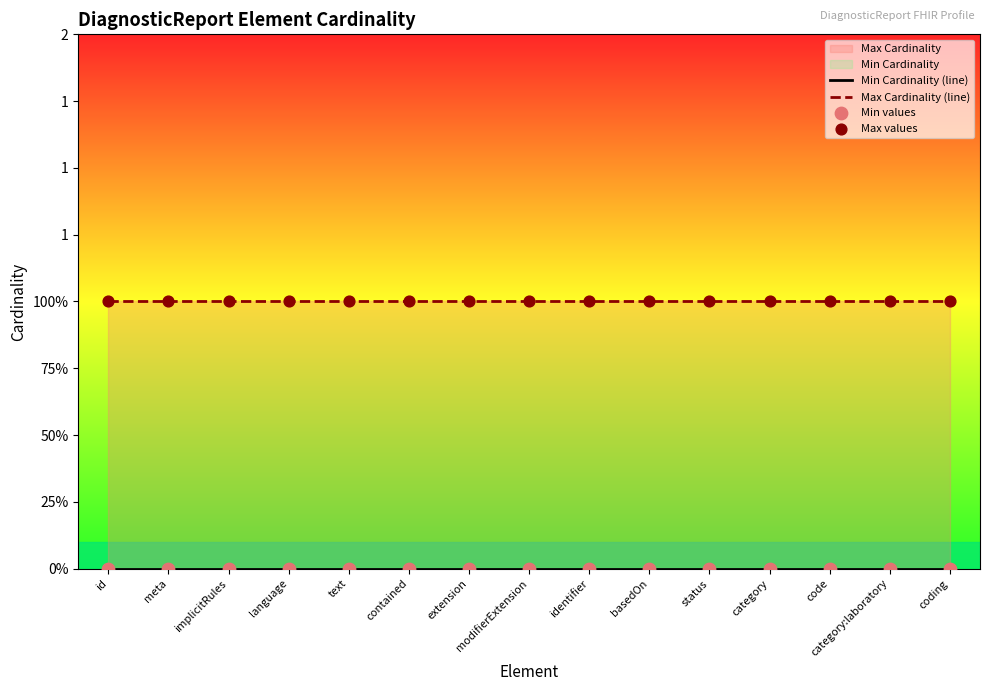

Is the value of Max values at meta greater than the value of Max Cardinality (line) at contained?

No